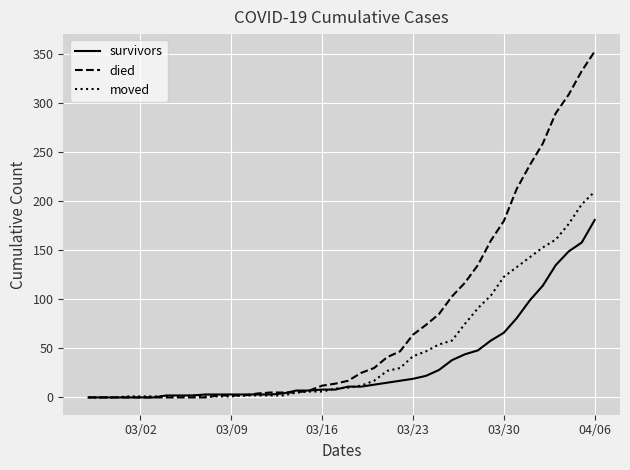

What is the greatest value displayed?

353